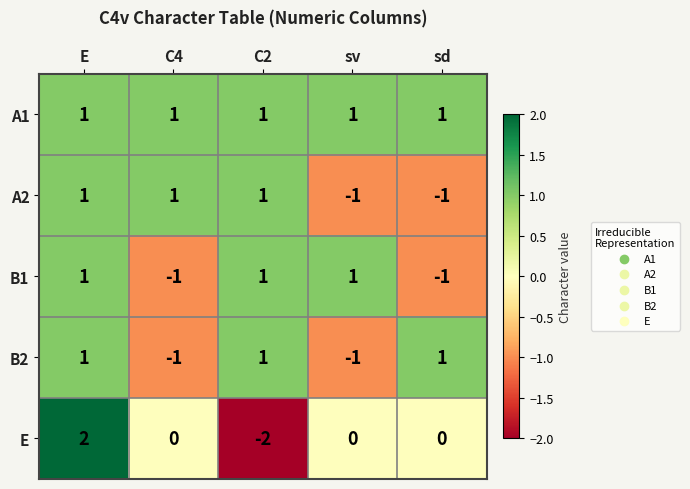

What is the spread (max minus min) of values at C4?

2